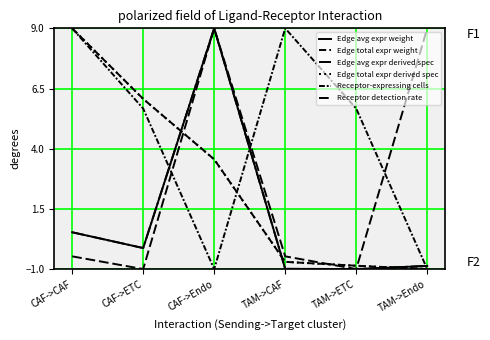

Is this an area chart (filled region under the line)?

No